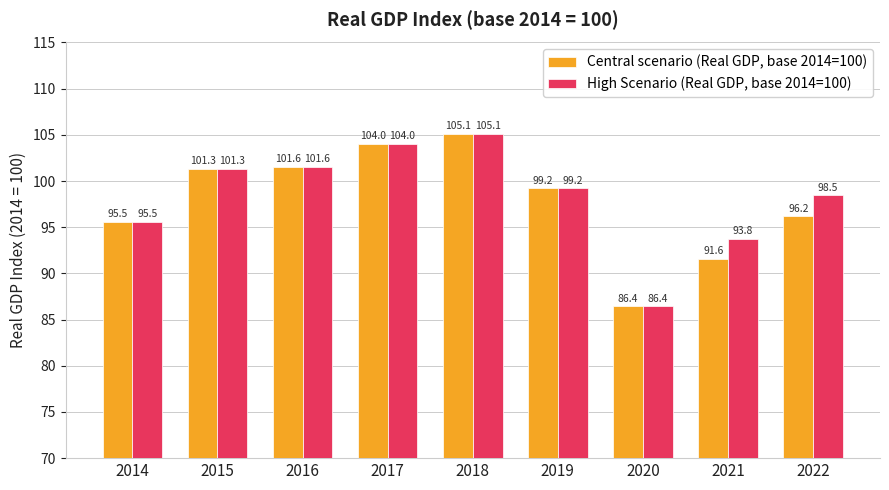

What is the difference between the Central scenario (Real GDP, base 2014=100) values at 2015 and 2022?

5.1